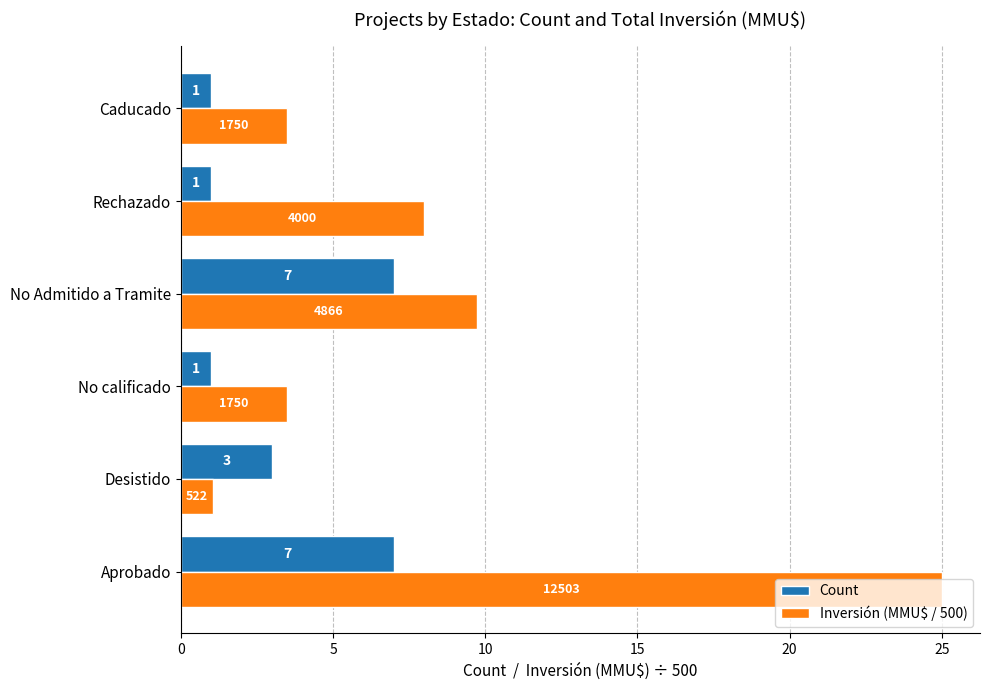

Which series has the widest spread of values?

Inversión (MMU$ / 500)